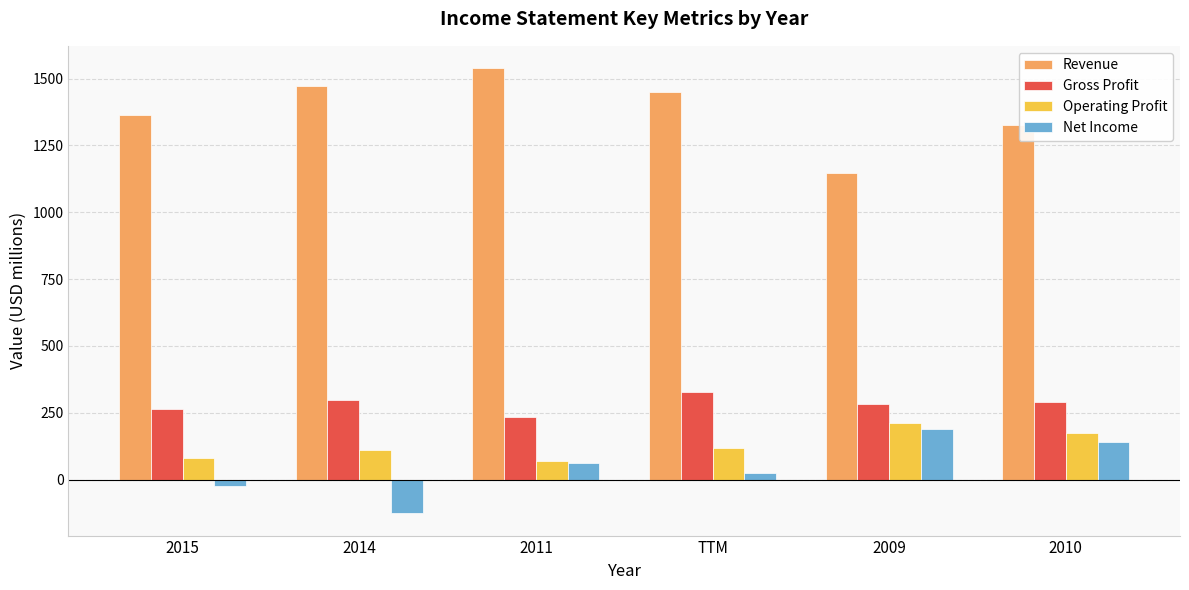

What is the label of the 1st bar from the left?

2015